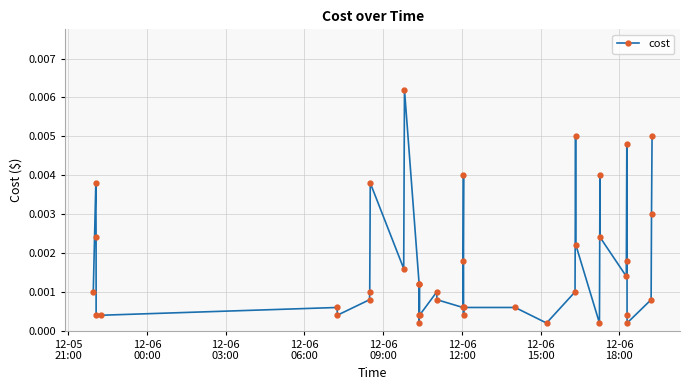

True or false: there are more than 1 points higher than both neighbors.

True